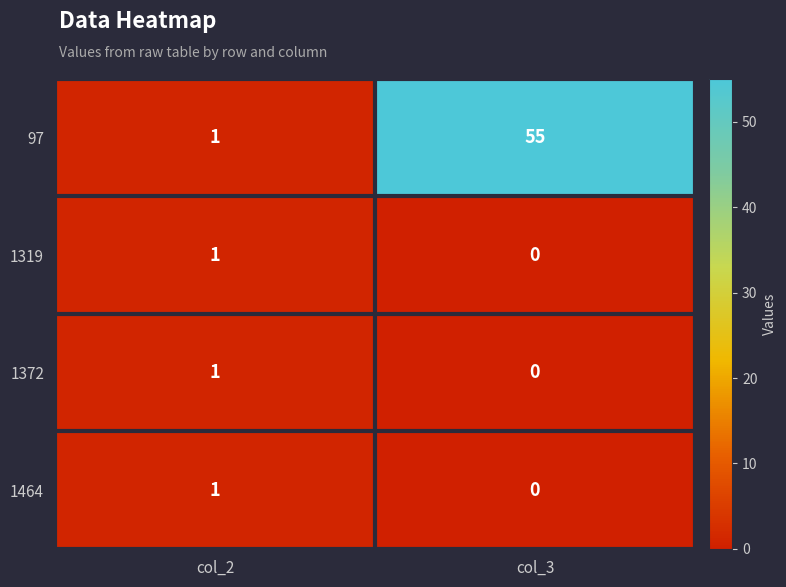

List the labels in order of 1319 value, largest first.

col_2, col_3